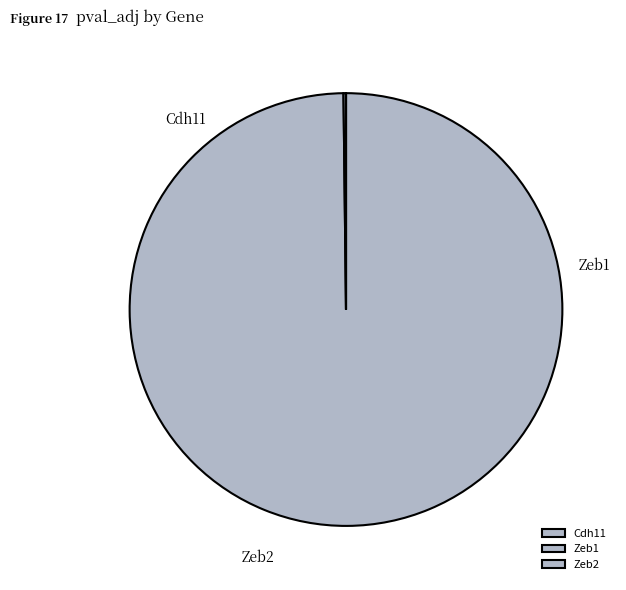

Rank the categories by value from lowest to highest.

Zeb2, Zeb1, Cdh11